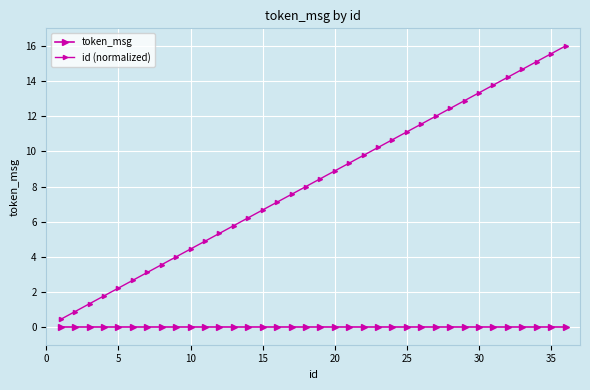

What is the sum of all id (normalized) values?

296.0